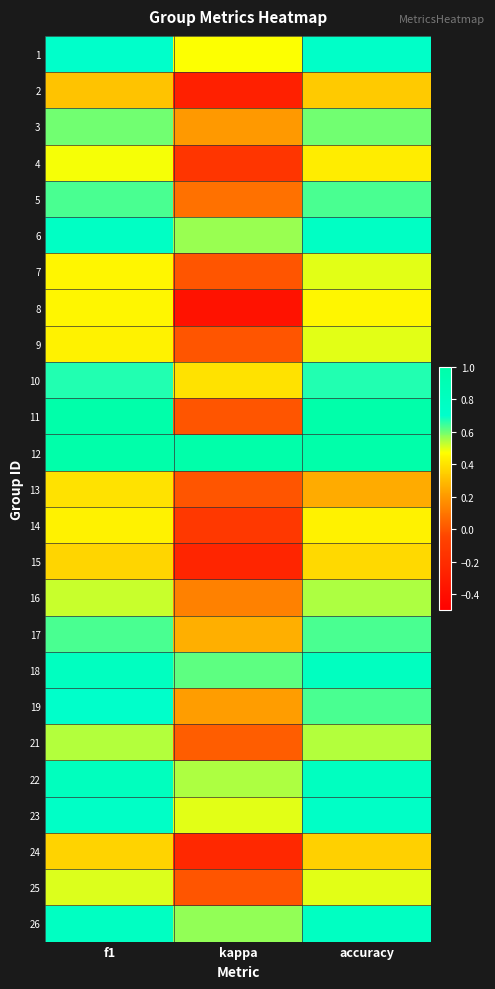

Which has a higher value, kappa or accuracy?

accuracy